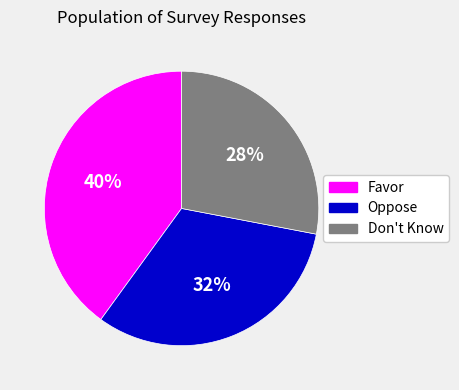

How many slices are in this pie chart?

3